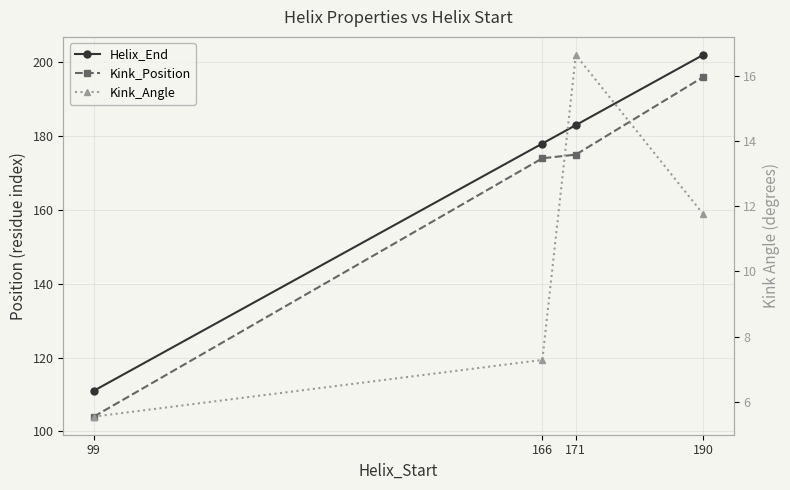

True or false: Helix_End and Kink_Angle intersect in this chart.

False